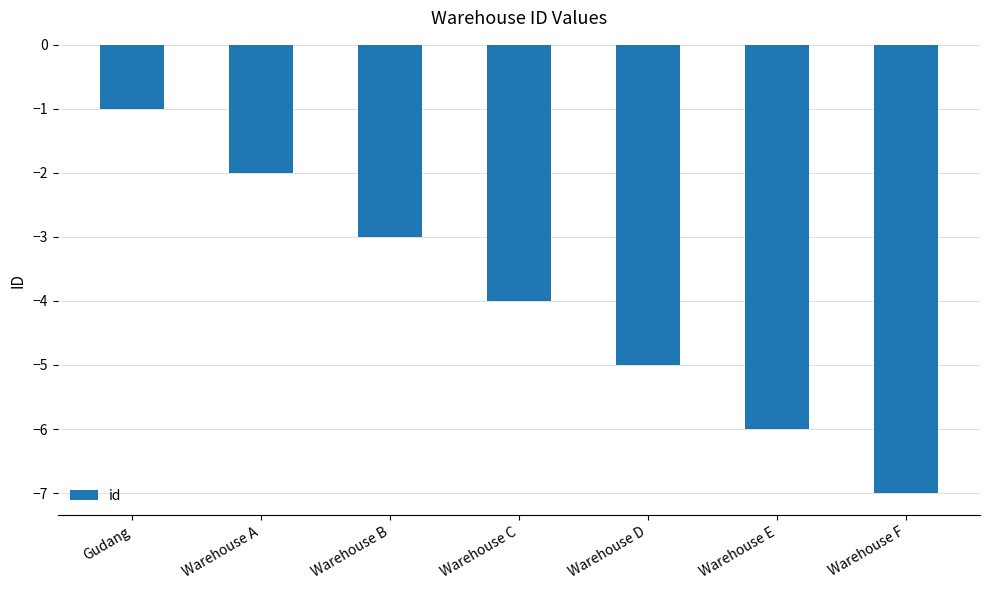

Which label corresponds to the smallest value in the chart?

Warehouse F